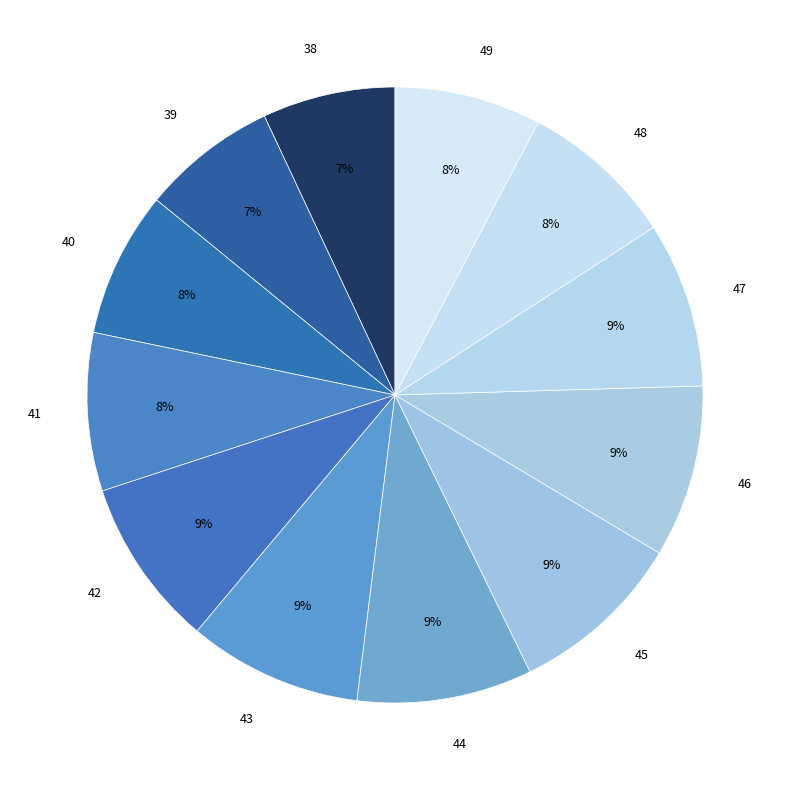

Is the sum of 41 and 47 greater than half?

No